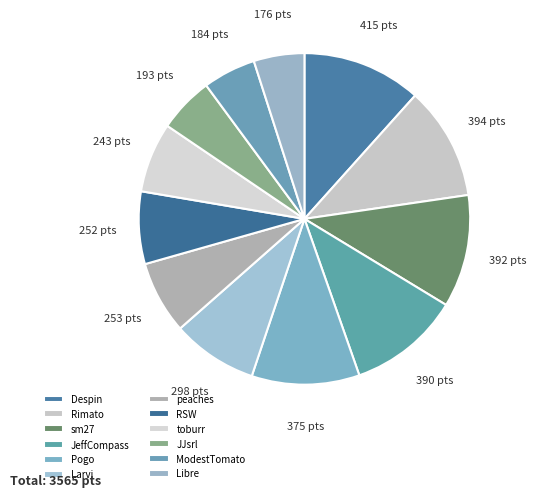

Is there a majority slice in this chart?

No